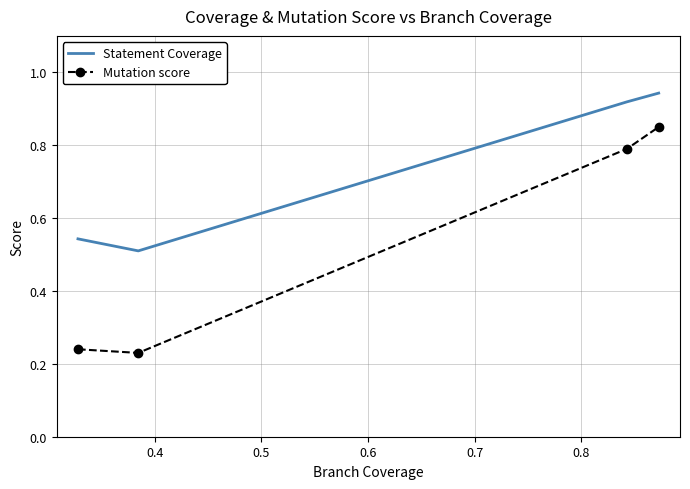

List the series in order of their overall mean, lowest first.

Mutation score, Statement Coverage